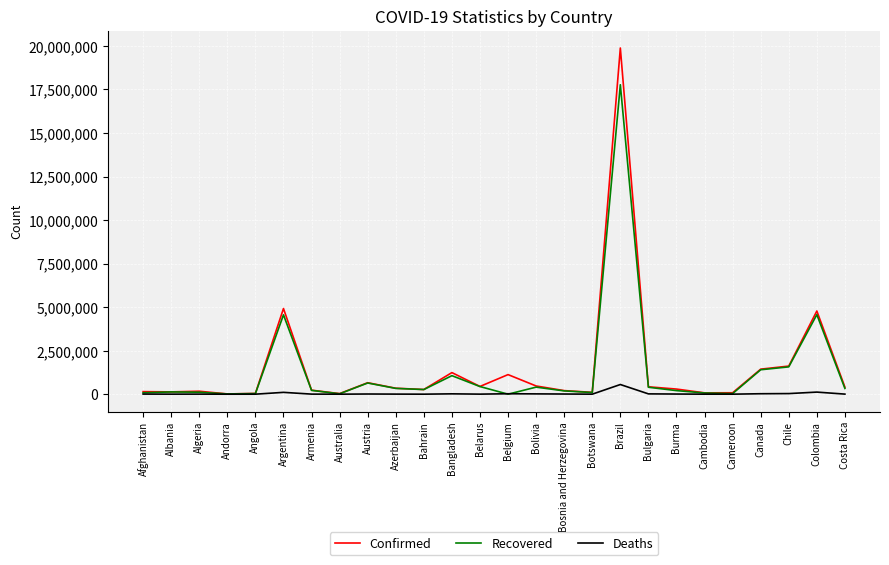

Rank the series by their maximum value, from highest to lowest.

Confirmed, Recovered, Deaths